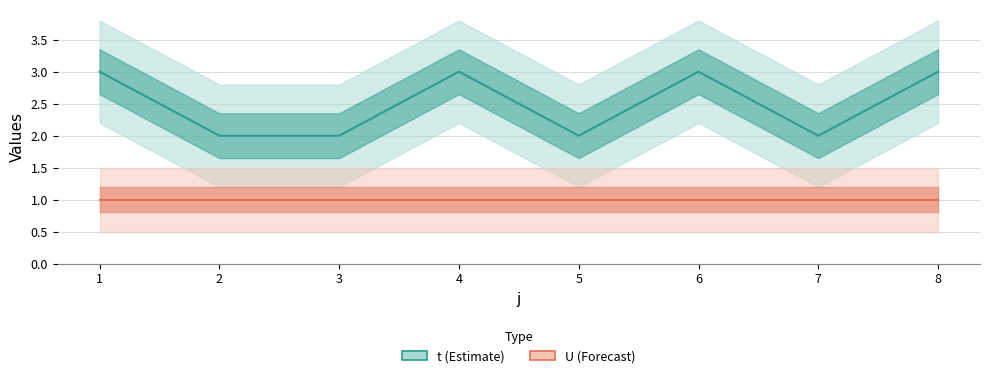

Reading left to right, extract all data points from this chart.

t: 1=3	2=2	3=2	4=3	5=2	6=3	7=2	8=3
U: 1=1	2=1	3=1	4=1	5=1	6=1	7=1	8=1